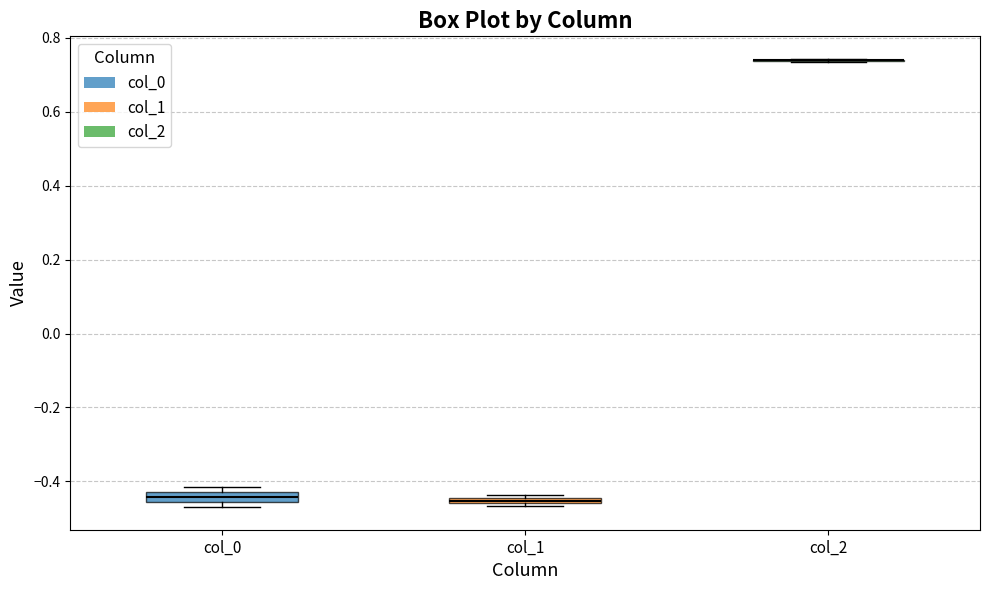

Where is the upper edge of the box for col_0 on the y-axis? The values are not printed on the chart, so give them approximately, as read against the axis.

-0.42